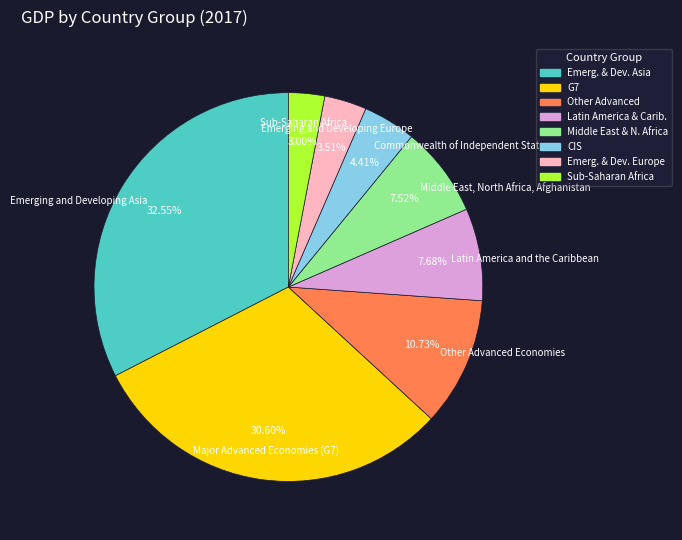

Is there a majority slice in this chart?

No